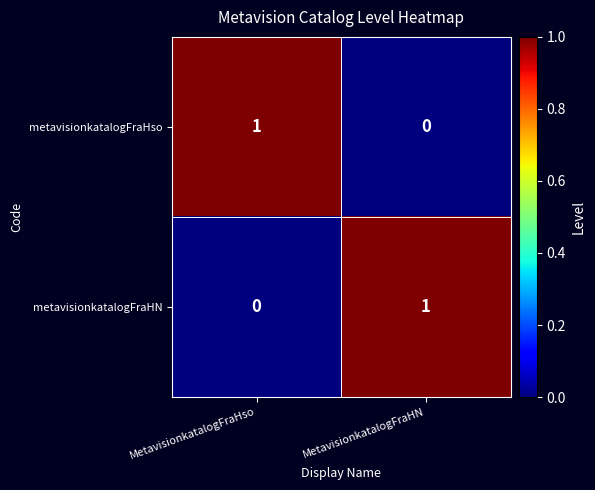

List the labels in order of metavisionkatalogFraHso value, smallest first.

MetavisionkatalogFraHN, MetavisionkatalogFraHso